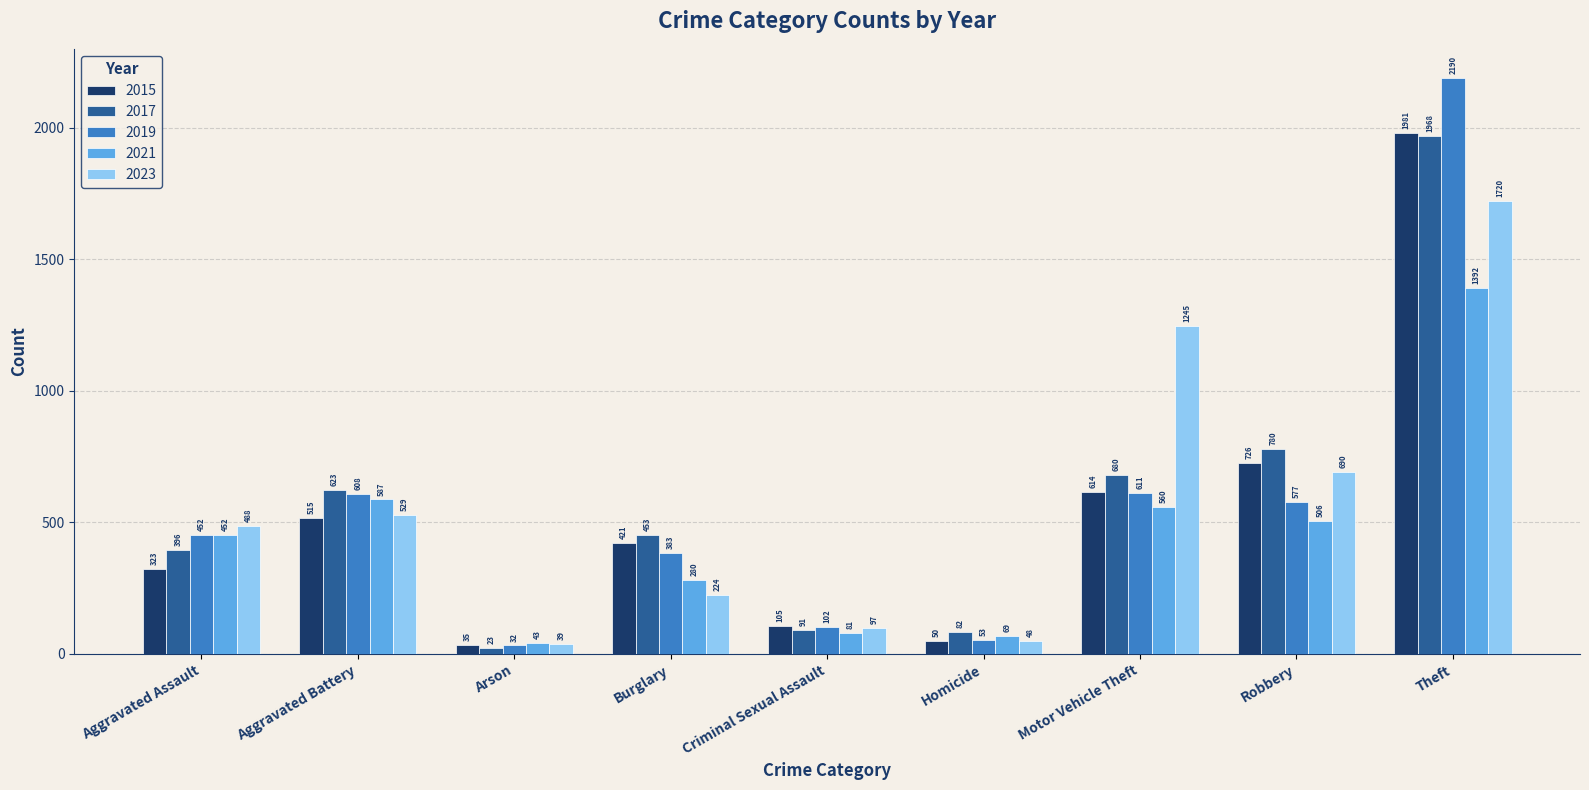

What is the spread (max minus min) of values at Criminal Sexual Assault?

24